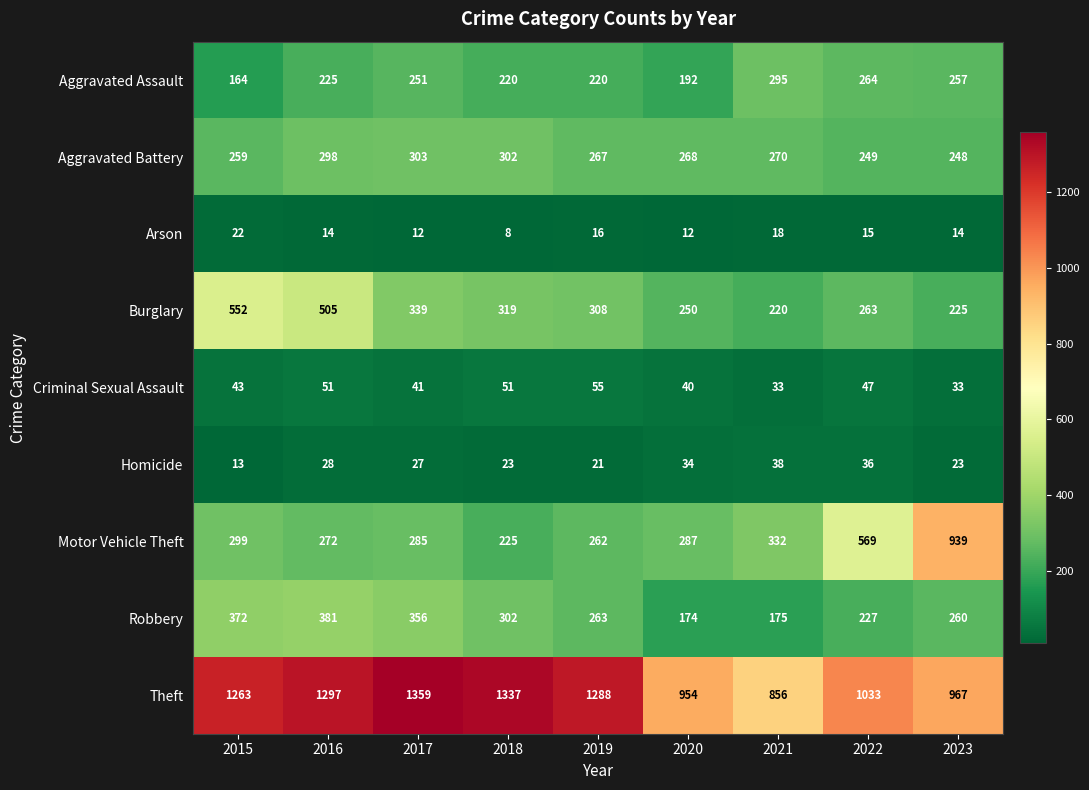

What is the total value across all series at 2018?

2787